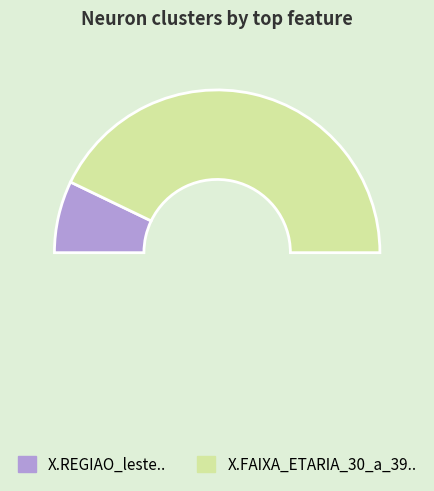

How many segments does this pie chart have?

2